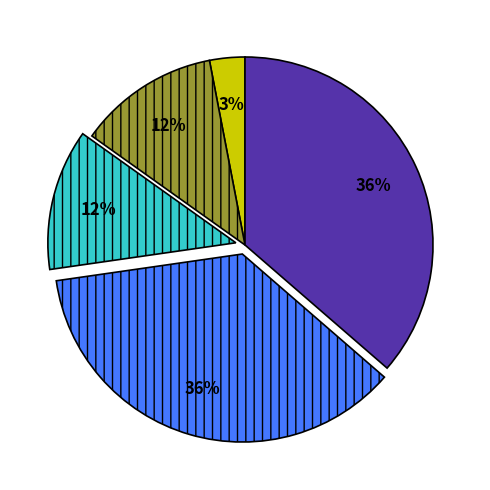

Is there any slice that represents more than half of the pie?

No